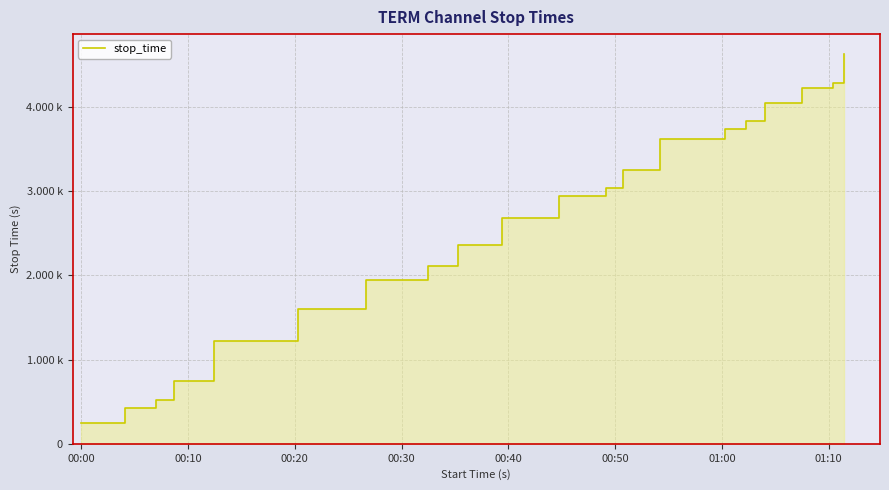

Reading left to right, transcribe all the data shown in this chart.

247	420	518	743	1219	1597	1948	2115	2363	2683	2948	3041	3248	3617	3733	3838	4048	4224	4287	4633